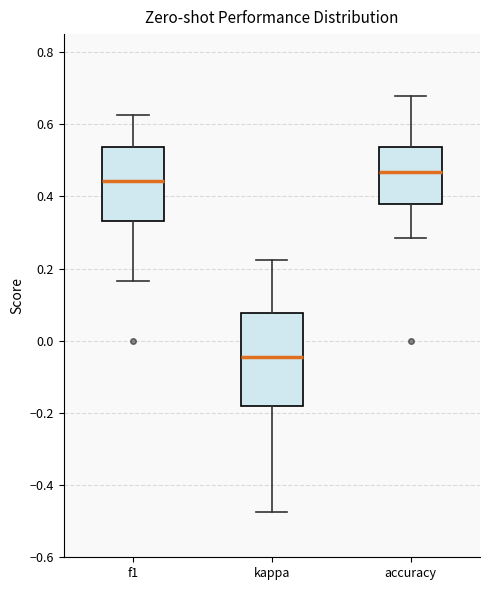

Where is the upper edge of the box for kappa on the y-axis? The values are not printed on the chart, so give them approximately, as read against the axis.

0.08